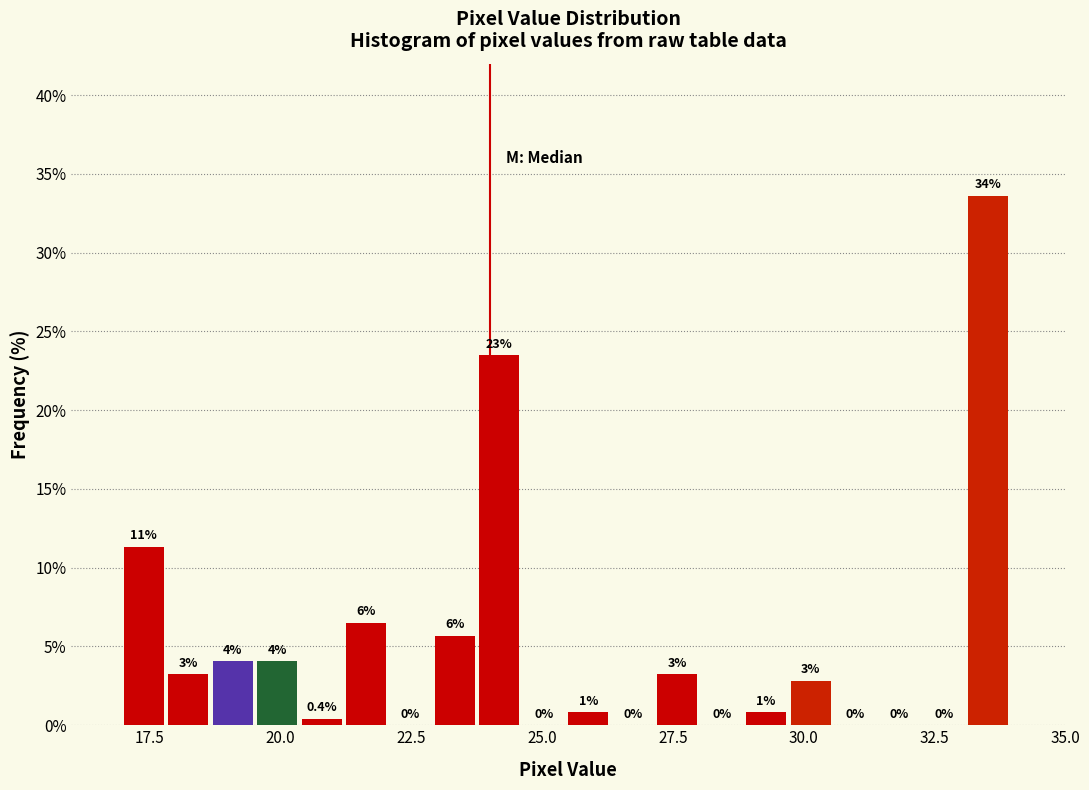

Read against the x-axis, roughly where is the centre of the tallest bar?

33.5